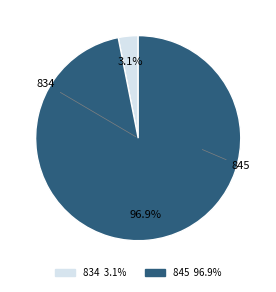

Combined, what portion of the pie is 834 and 845?

100.0%